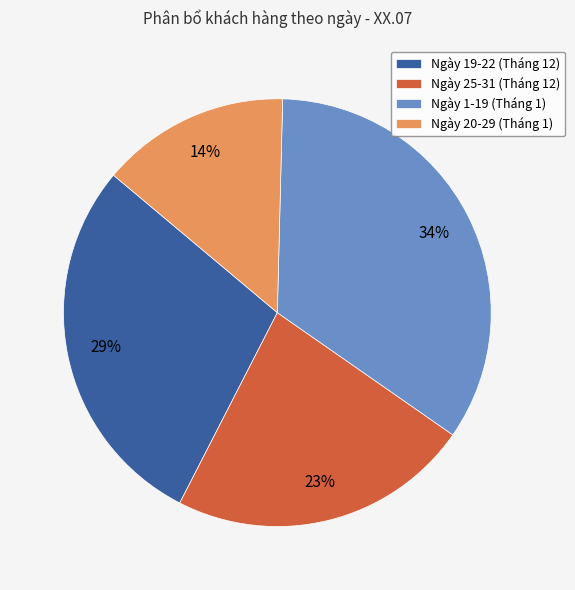

To the nearest percent, what is the difference between the largest and smallest slice percentages?

20%